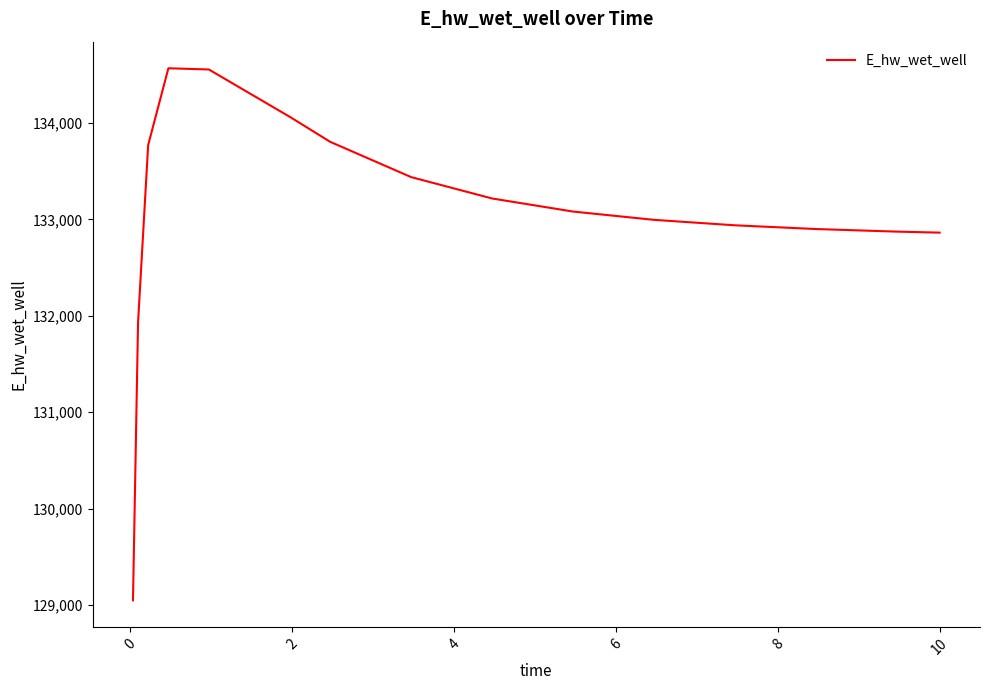

What is the maximum value shown in the chart?

134569.4